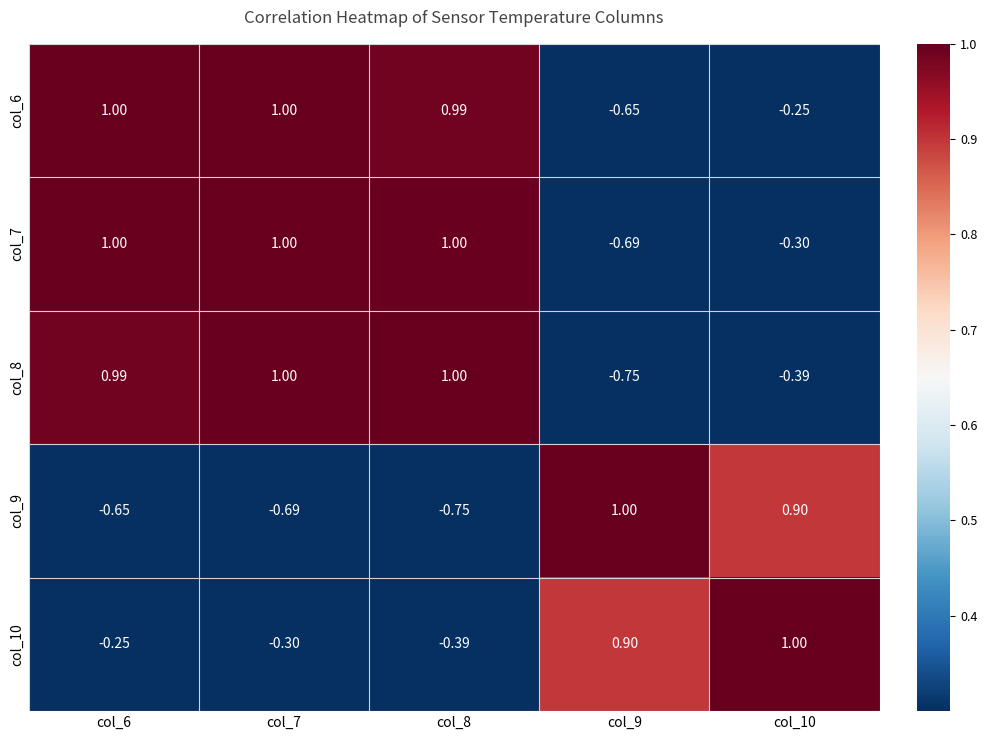

Count the number of data series in this chart.

5